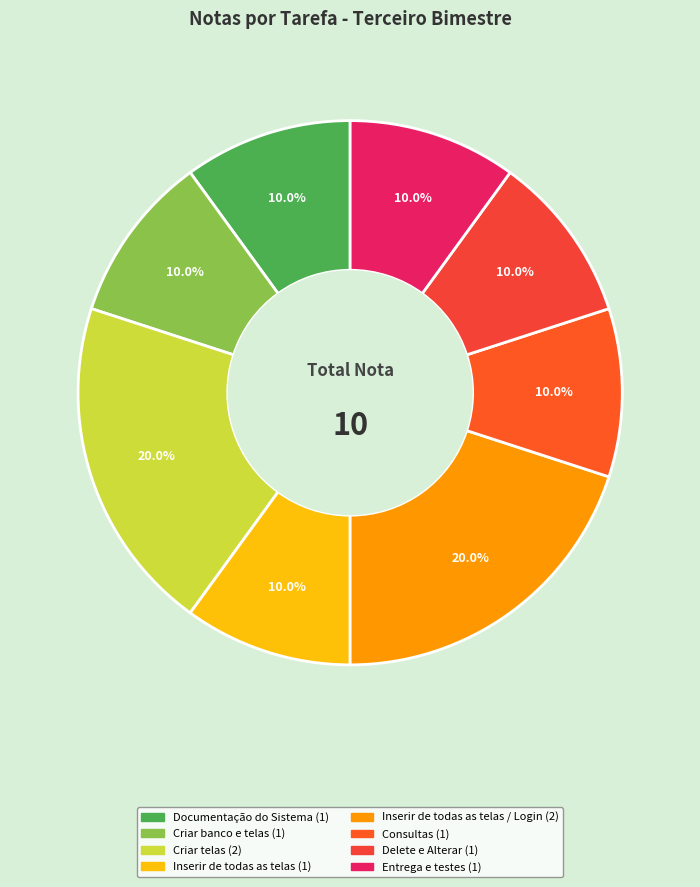

How many slices are in this pie chart?

8